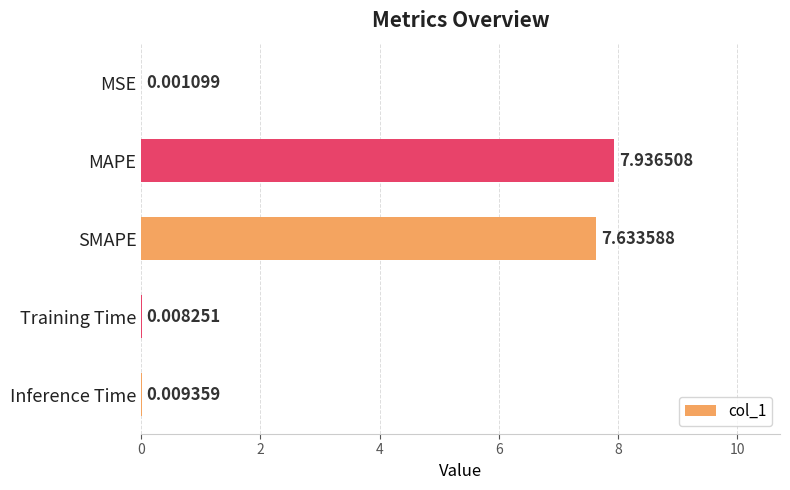

Does the chart contain stacked bars?

No